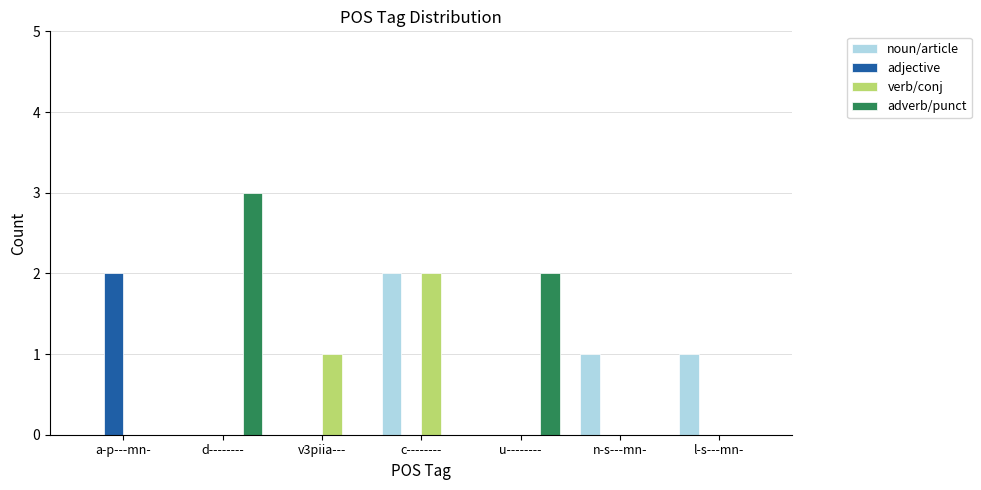

What is the maximum value shown in the chart?

3